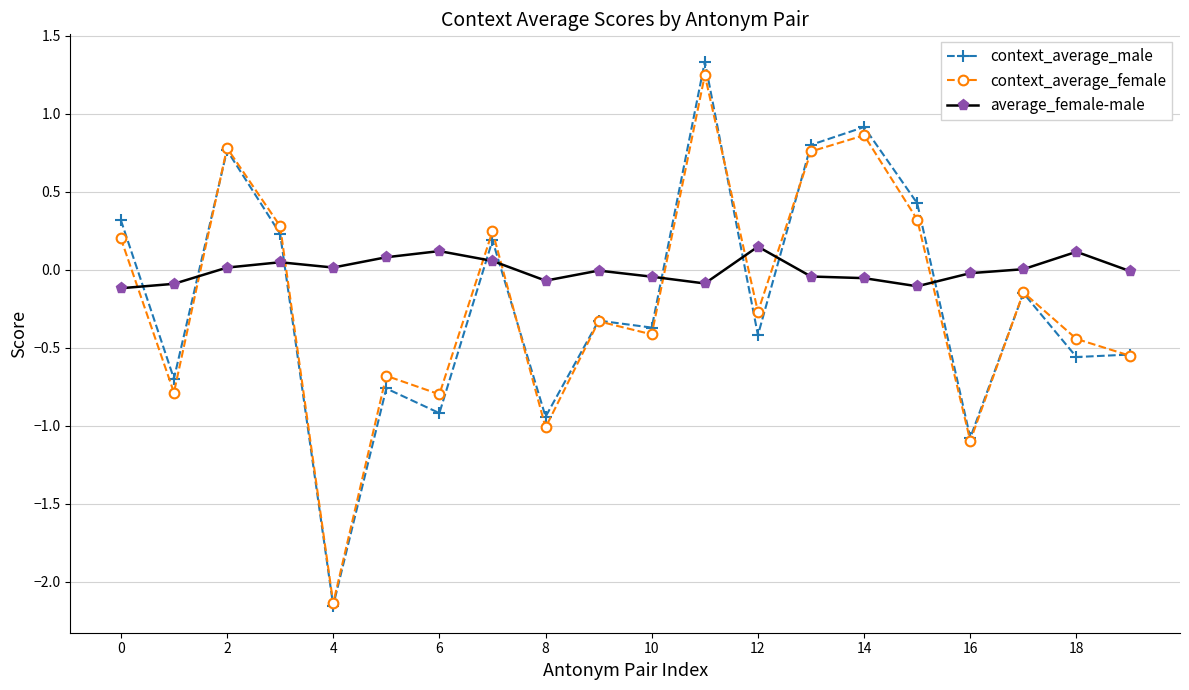

Is this an area chart (filled region under the line)?

No